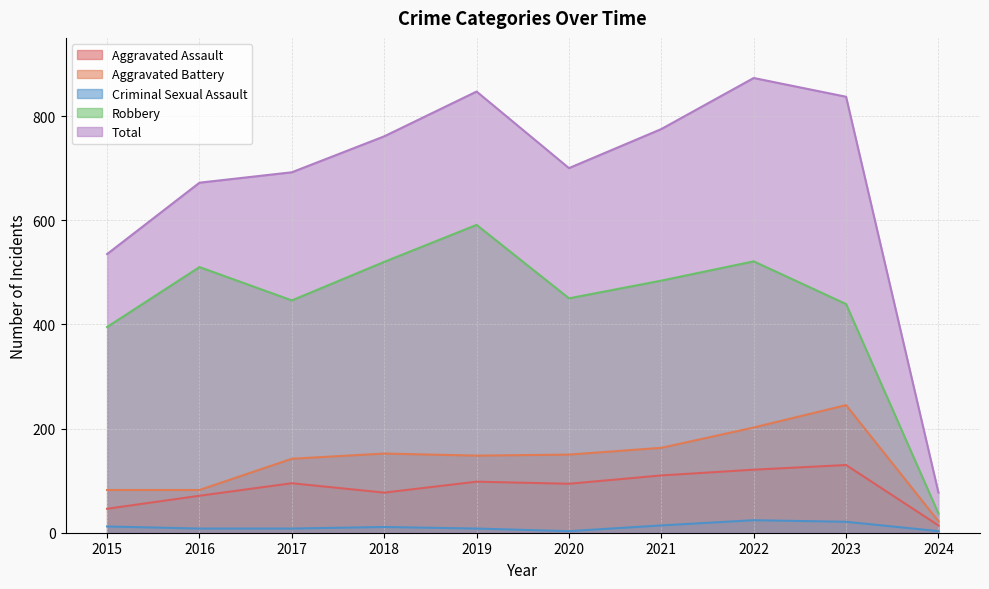

What is the approximate value of Aggravated Assault at 2015?

46